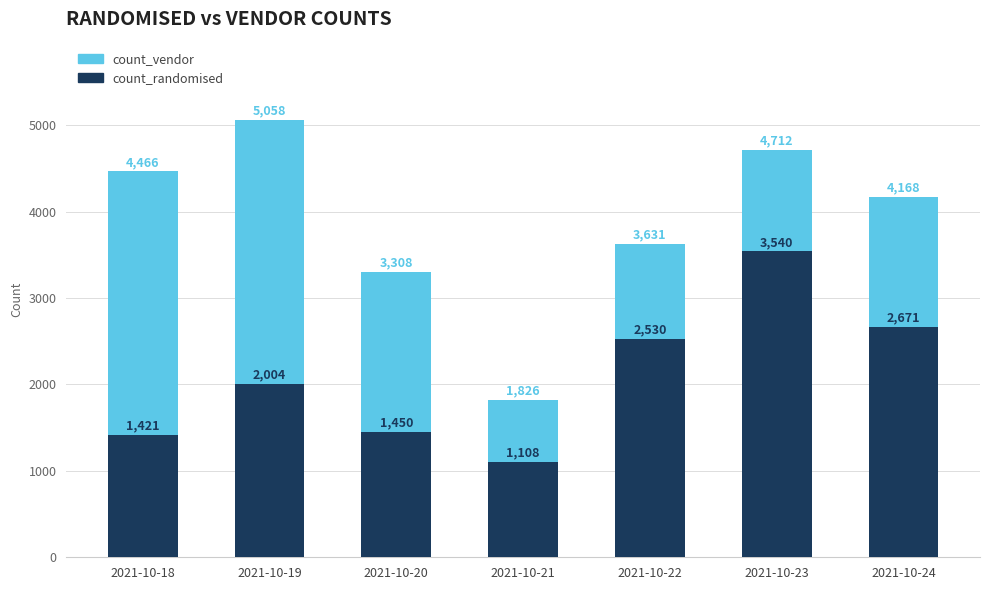

What is the value of the count_randomised bar at the 6th from the left?

3540